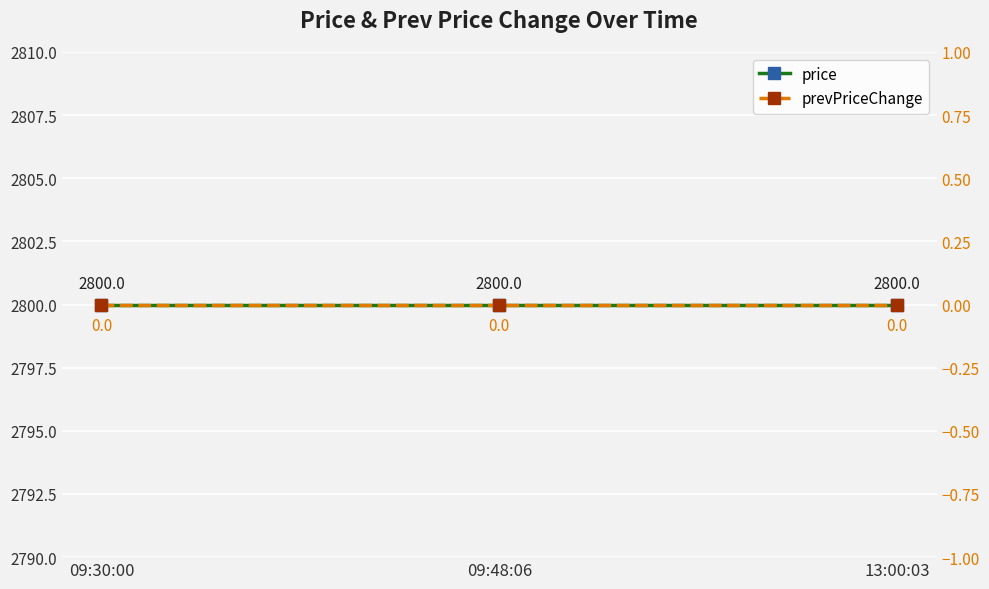

Rank the categories by prevPriceChange value from highest to lowest.

09:30:00, 09:48:06, 13:00:03